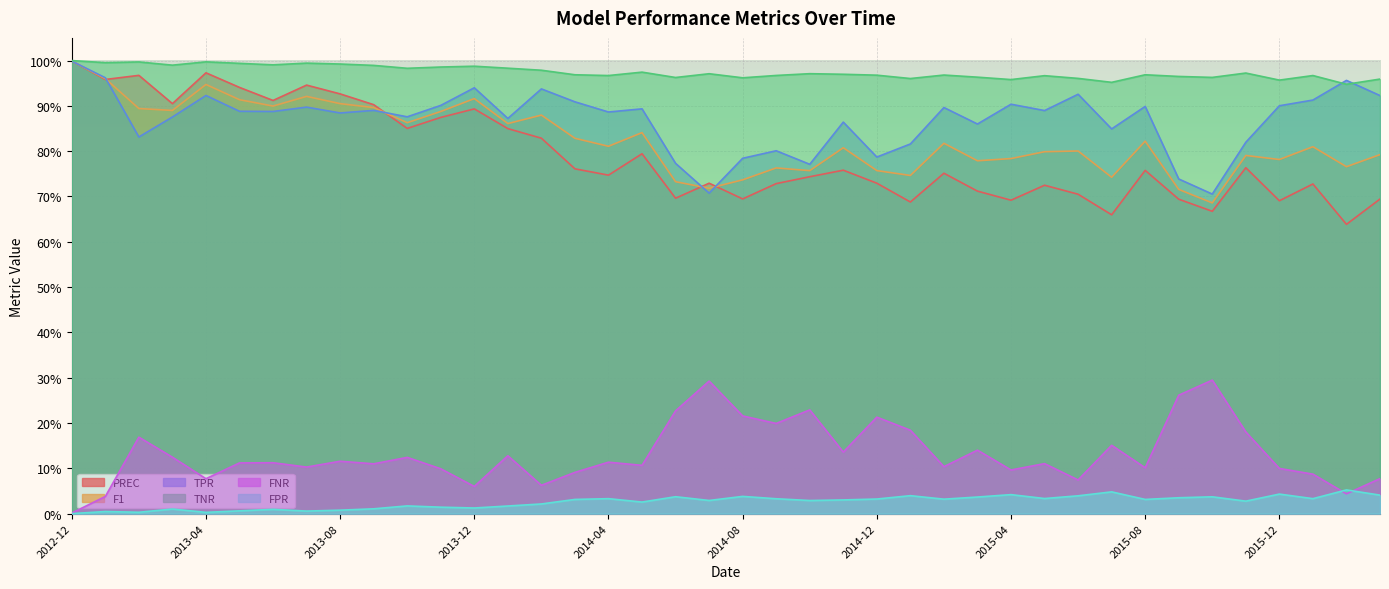

True or false: FNR has a value of 0.3 at 2014-08.

False